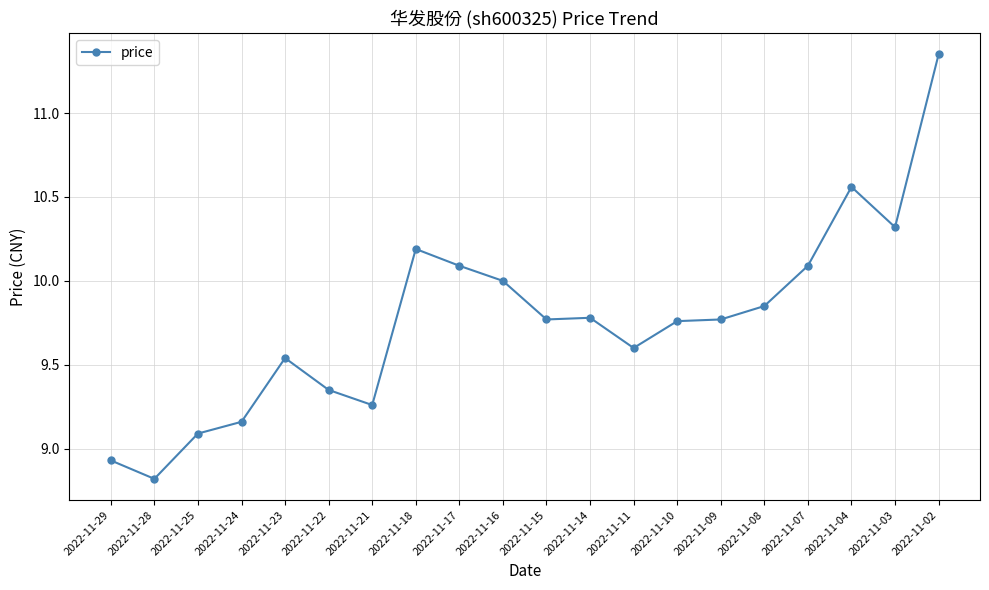

How many lines are shown in the chart?

1